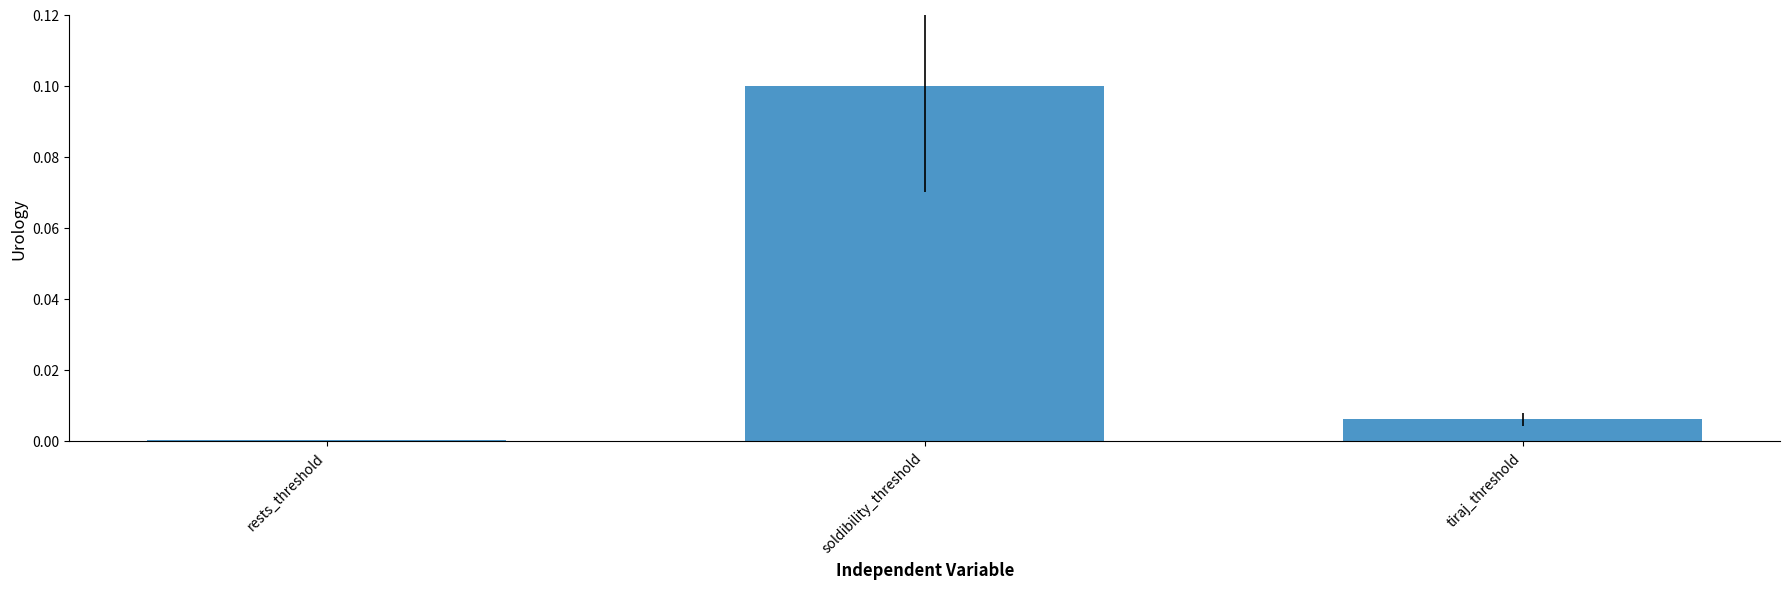

Does the chart contain stacked bars?

No